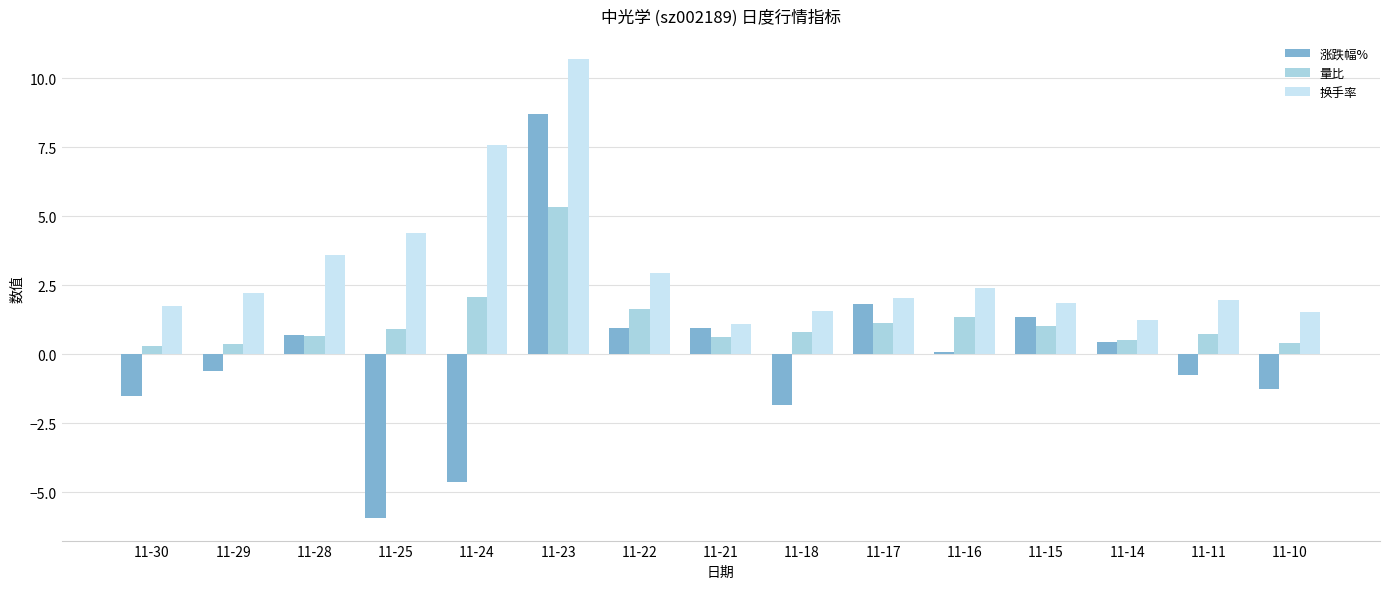

Count the number of data series in this chart.

3